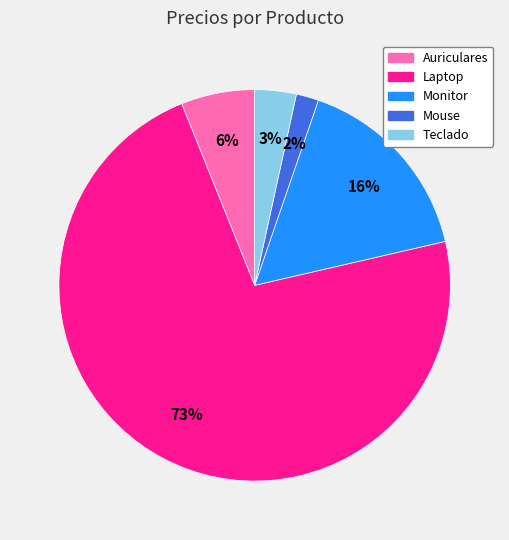

Is the sum of Mouse and Teclado greater than half?

No